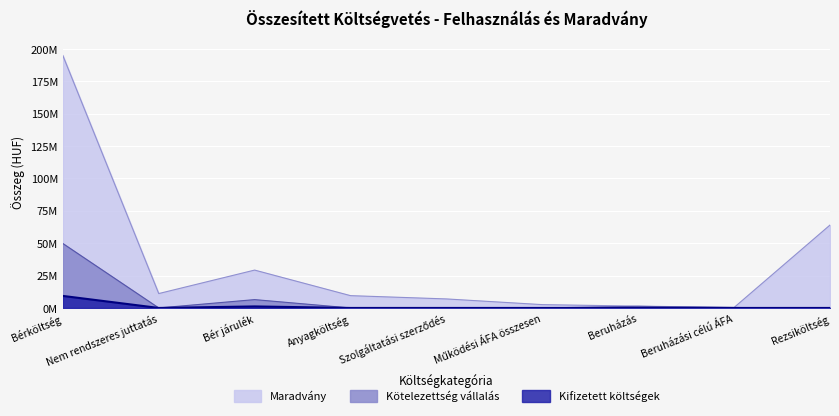

Rank the series at Anyagköltség from highest to lowest value.

Maradvány, Kötelezettség vállalás, Kifizetett költségek